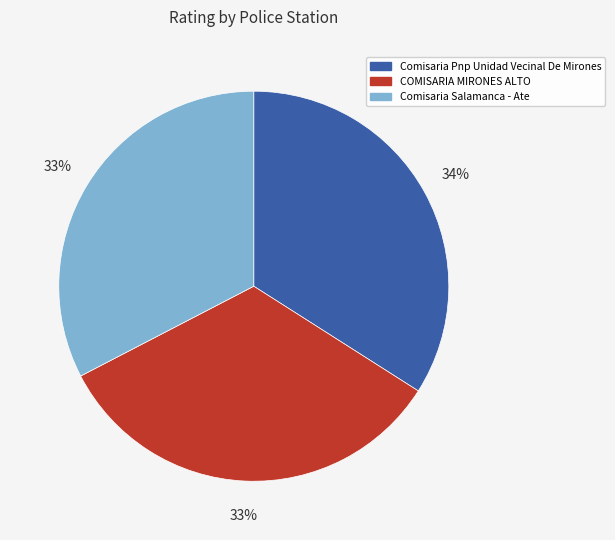

Approximately how many times larger is the value at Comisaria Salamanca - Ate compared to COMISARIA MIRONES ALTO?

1.0